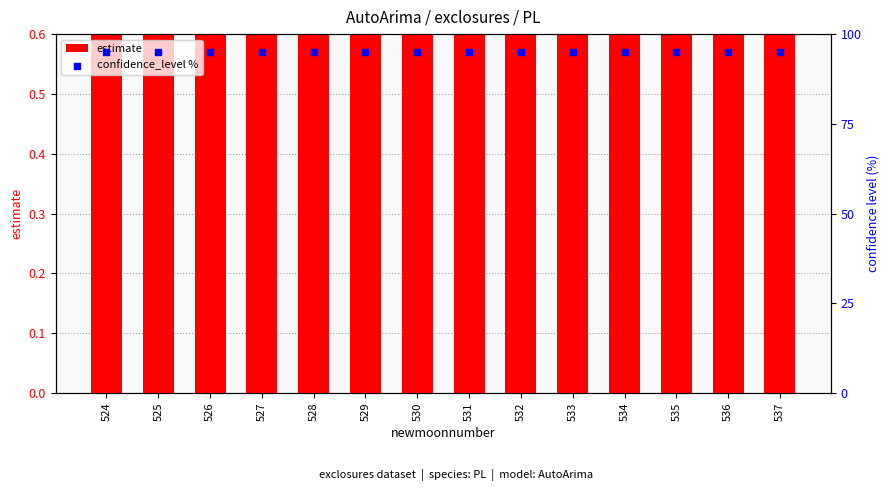

Which series contains the highest Y value?

estimate